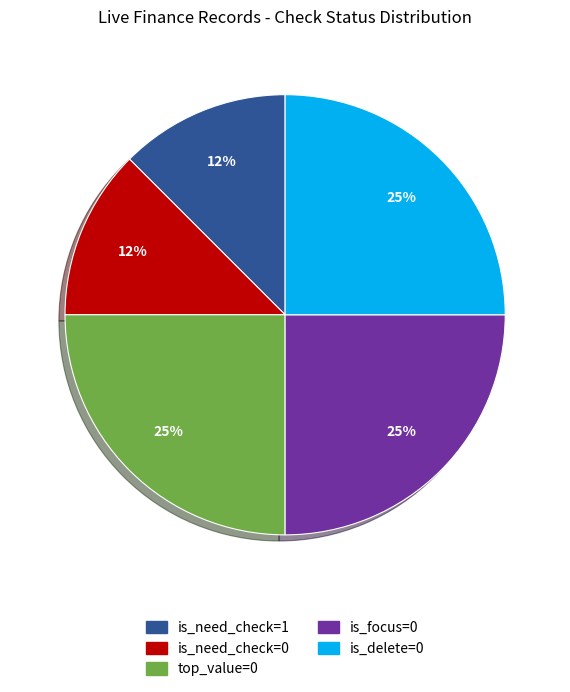

Is there a majority slice in this chart?

No